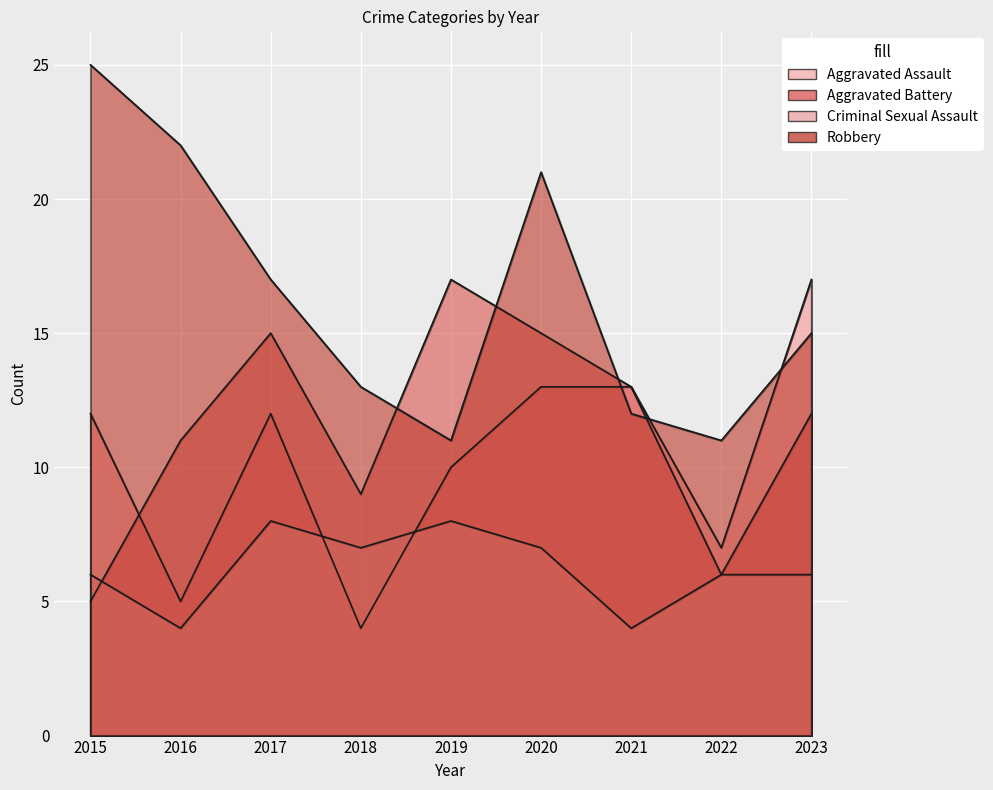

Where is the first local maximum for Criminal Sexual Assault?

2017